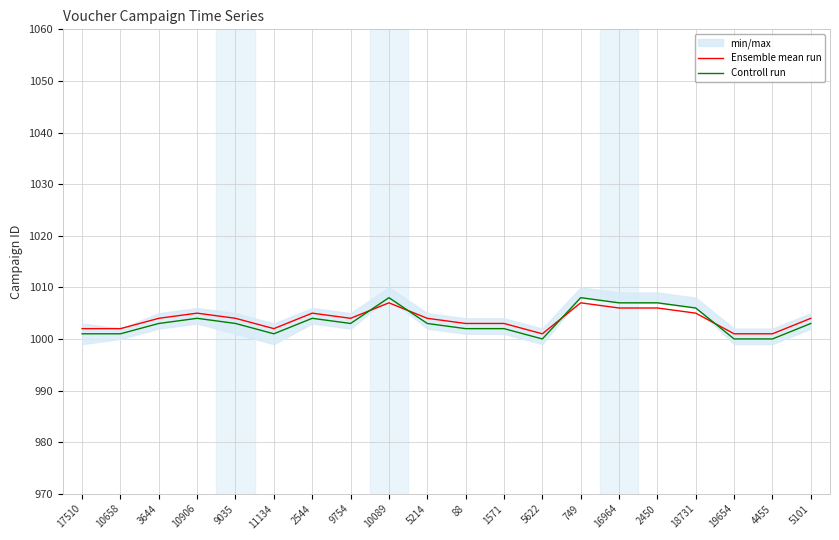

At which category does Ensemble mean run reach its first local peak?

10906